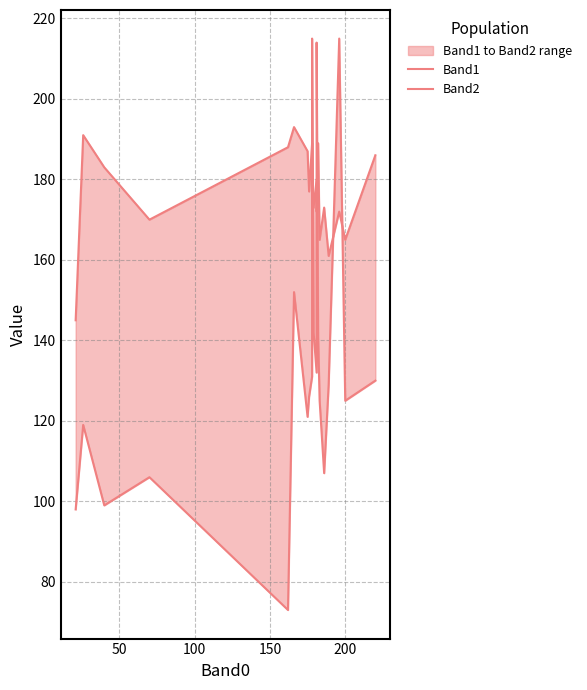

How many values in the Band2 series exceed 180?

9